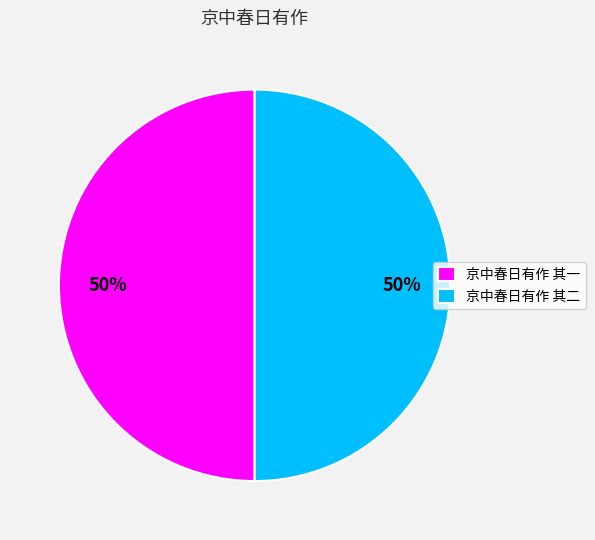

What is the ratio of the value at 京中春日有作 其二 to the value at 京中春日有作 其一?

1.0